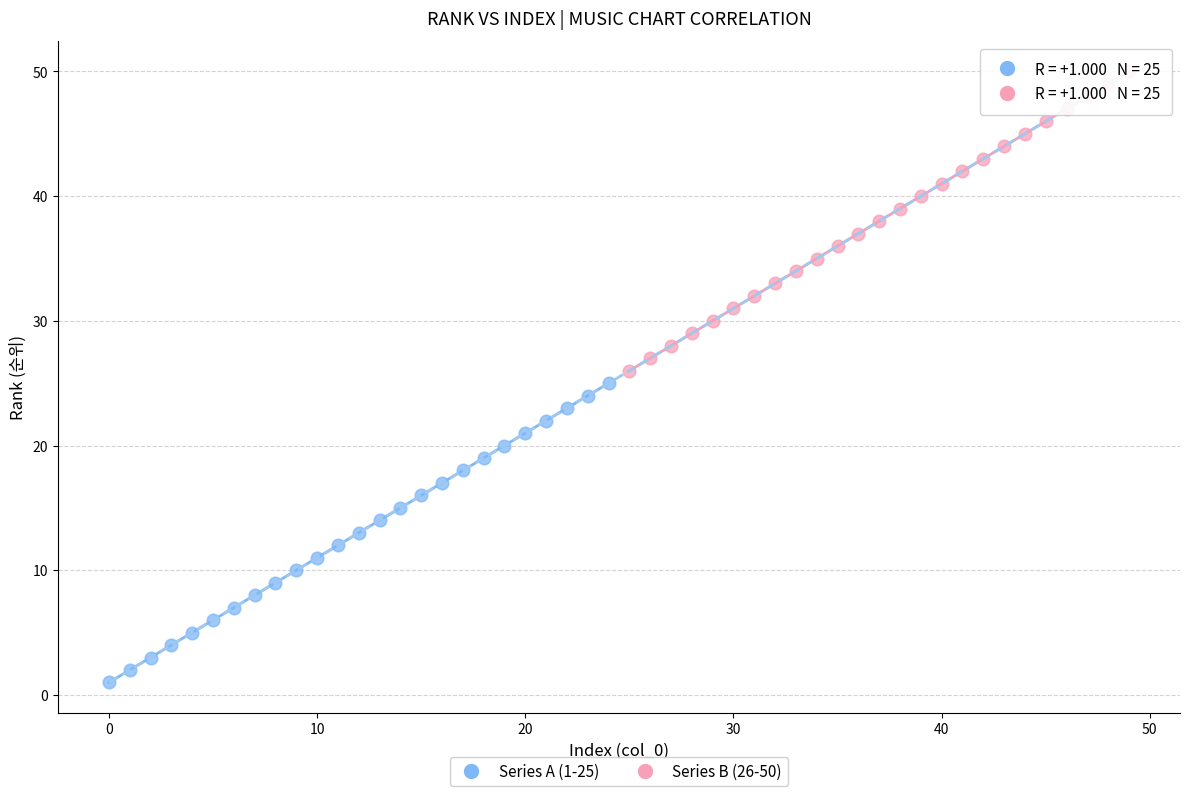

Which series reaches the minimum Y coordinate?

Series A (1-25)